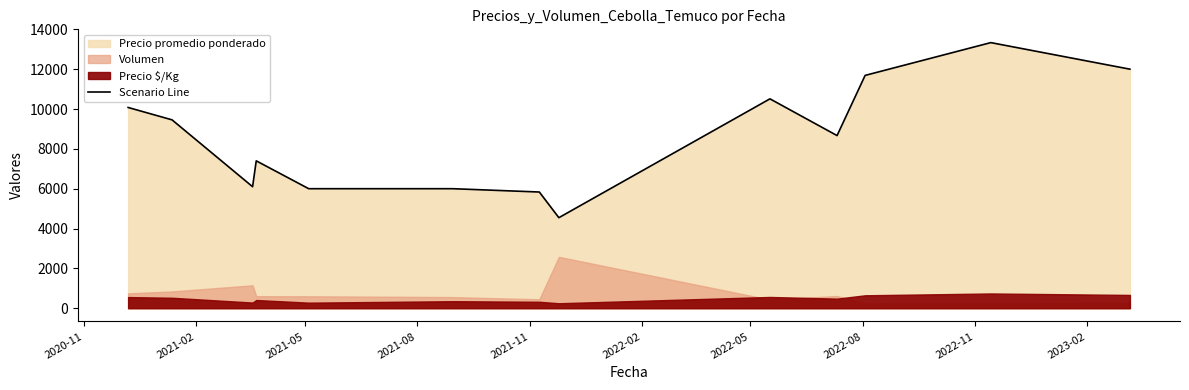

What is the lowest value of the Scenario Line series?

4545.0